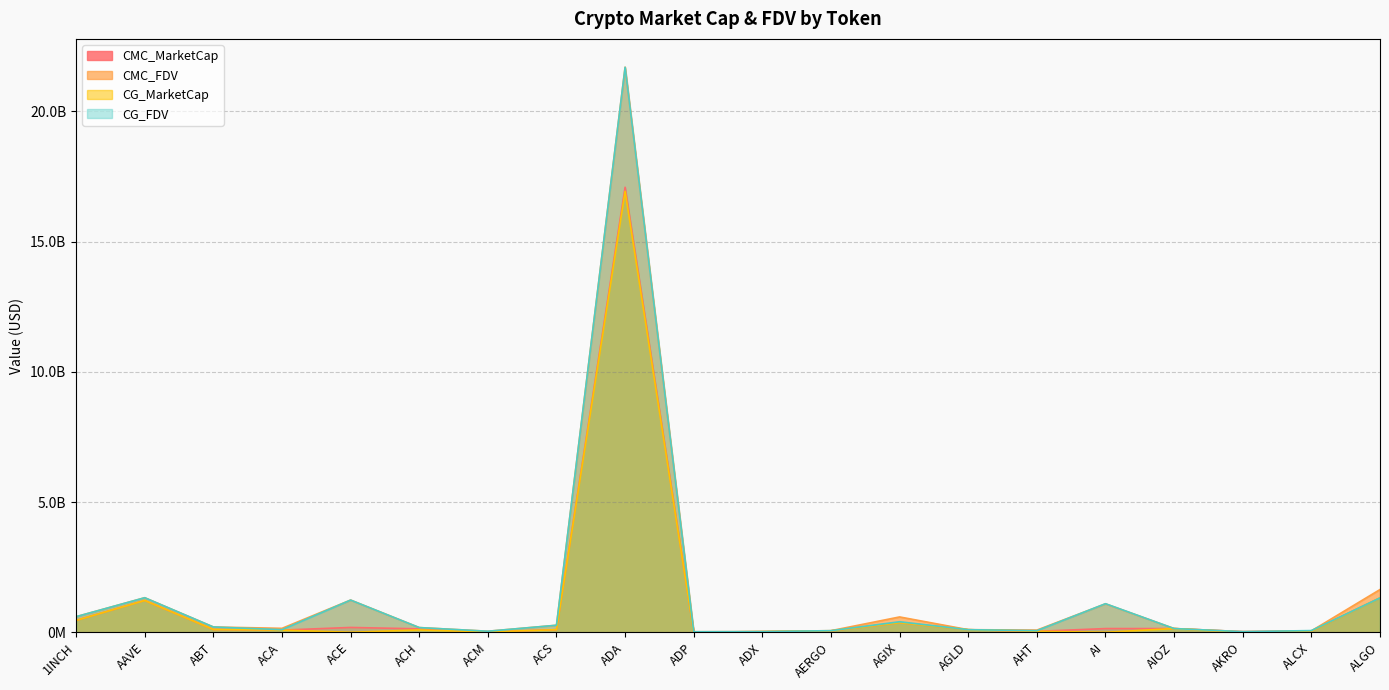

How many interior local peaks does the CMC_FDV series have?

5